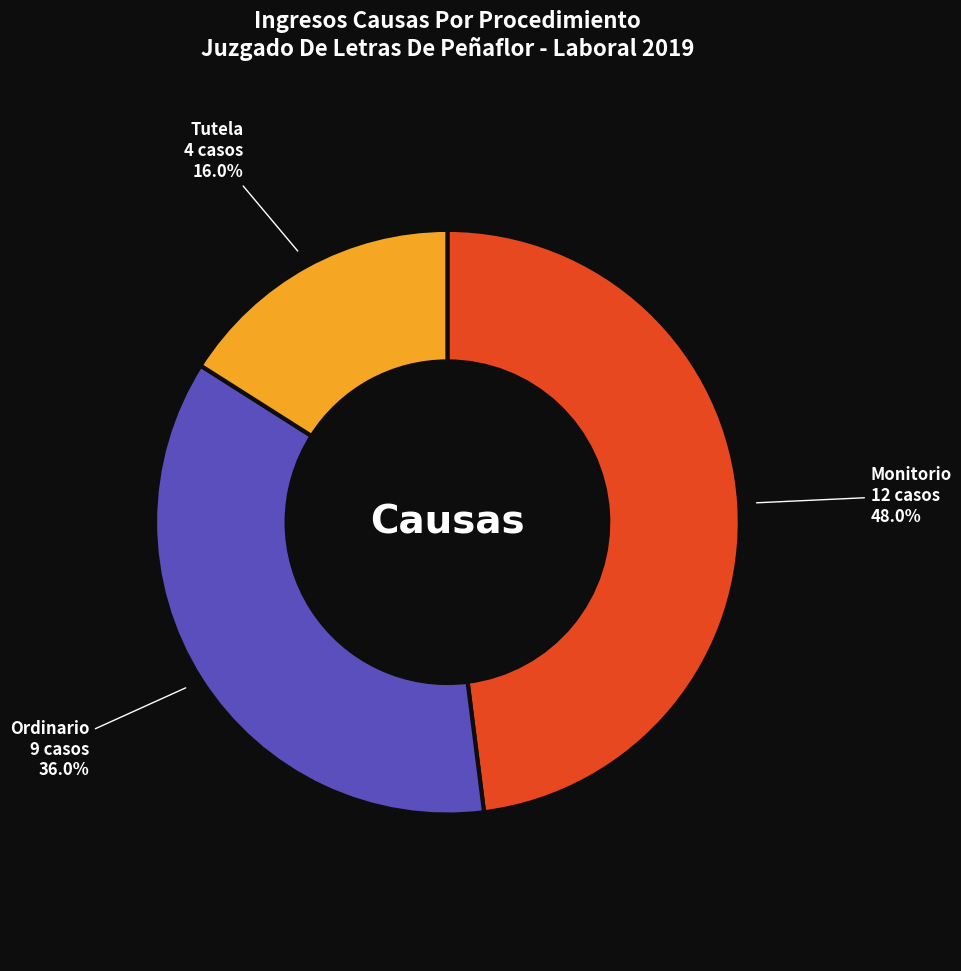

To the nearest percent, what is the difference between the Tutela and Monitorio slice percentages?

32%